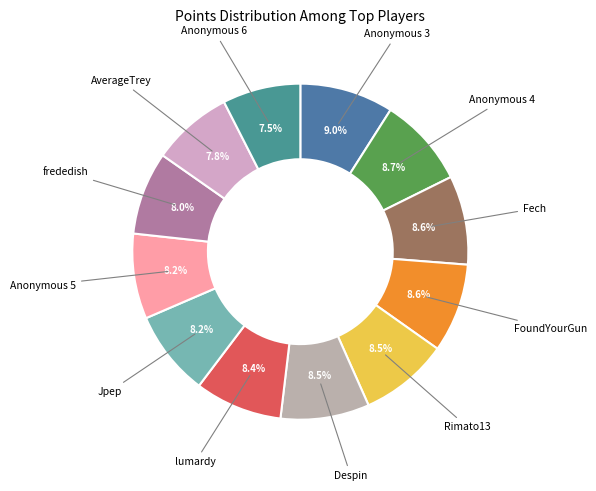

Count the number of slices in the pie.

12